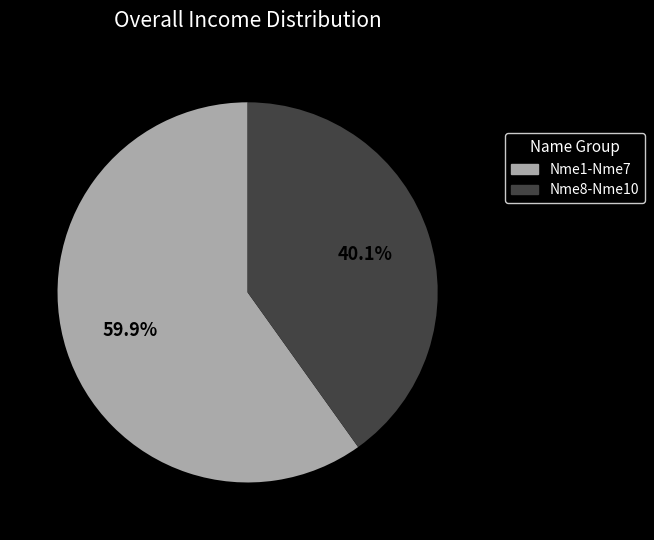

Is there a majority slice in this chart?

Yes